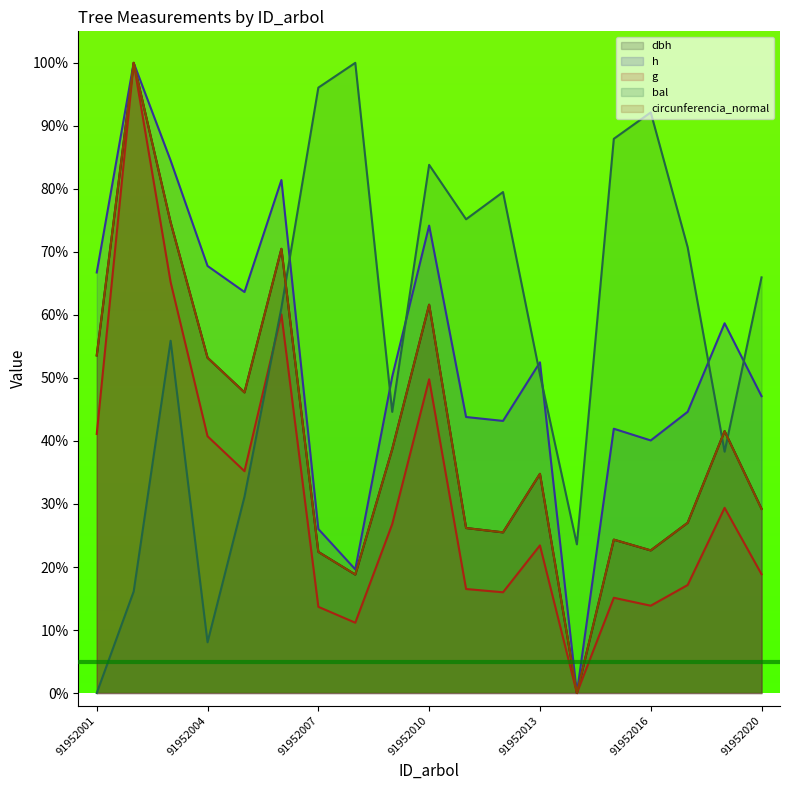

What is the value of the h point at the 17th from the left?

44.6